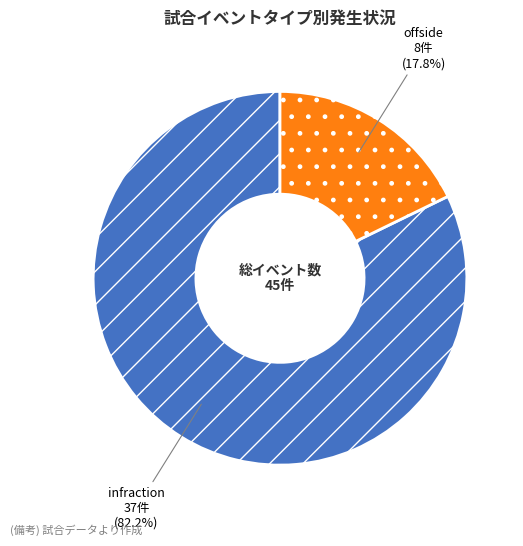

How many segments does this pie chart have?

2